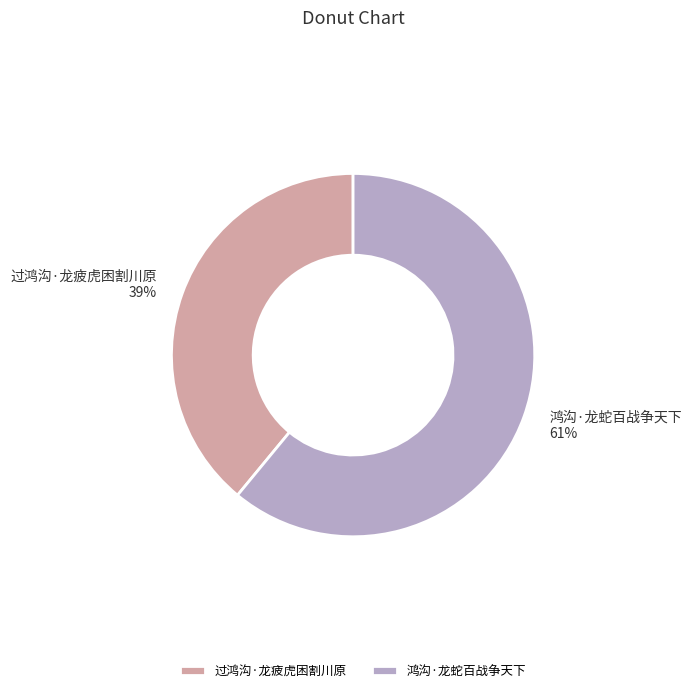

Which category has the biggest portion of the pie?

鸿沟·龙蛇百战争天下